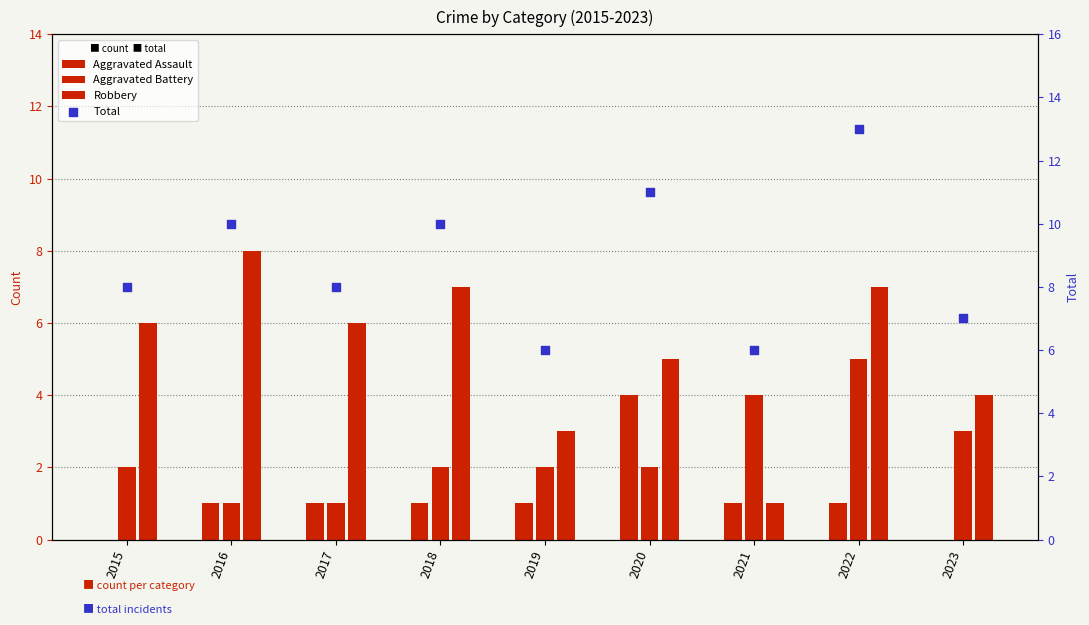

Which series has the largest total across all categories?

Total